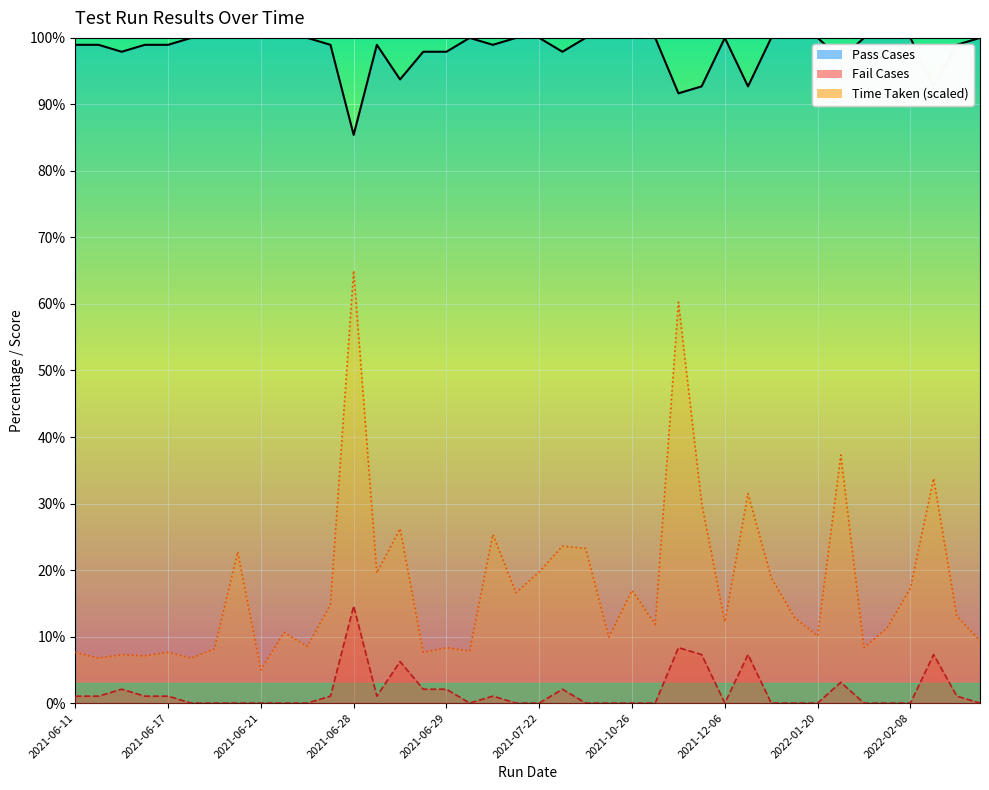

What are all the series names shown in the legend?

Pass Cases, Fail Cases, Time Taken (scaled)